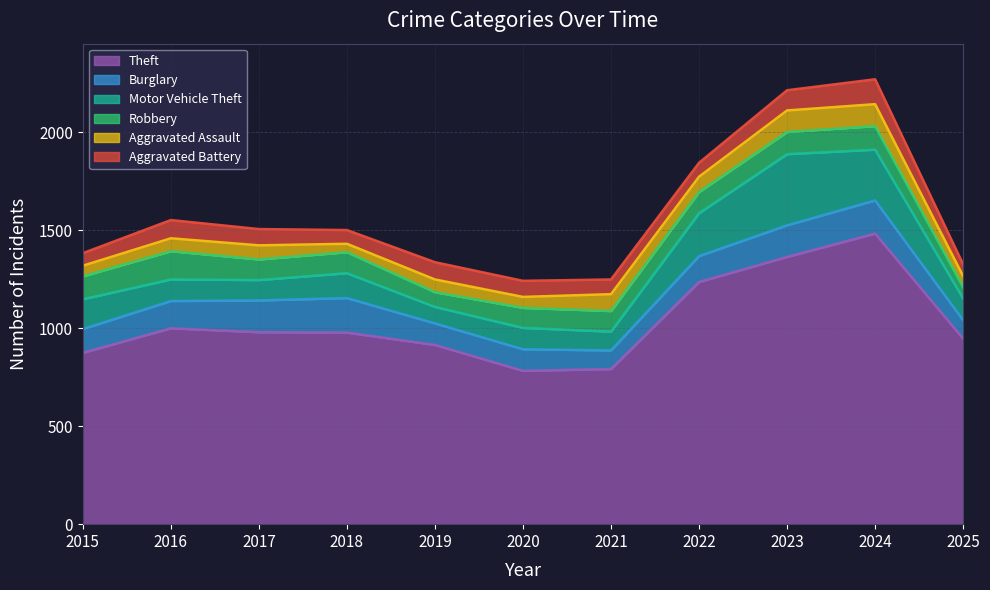

What is the difference between the highest and lowest values at 2023?

1260